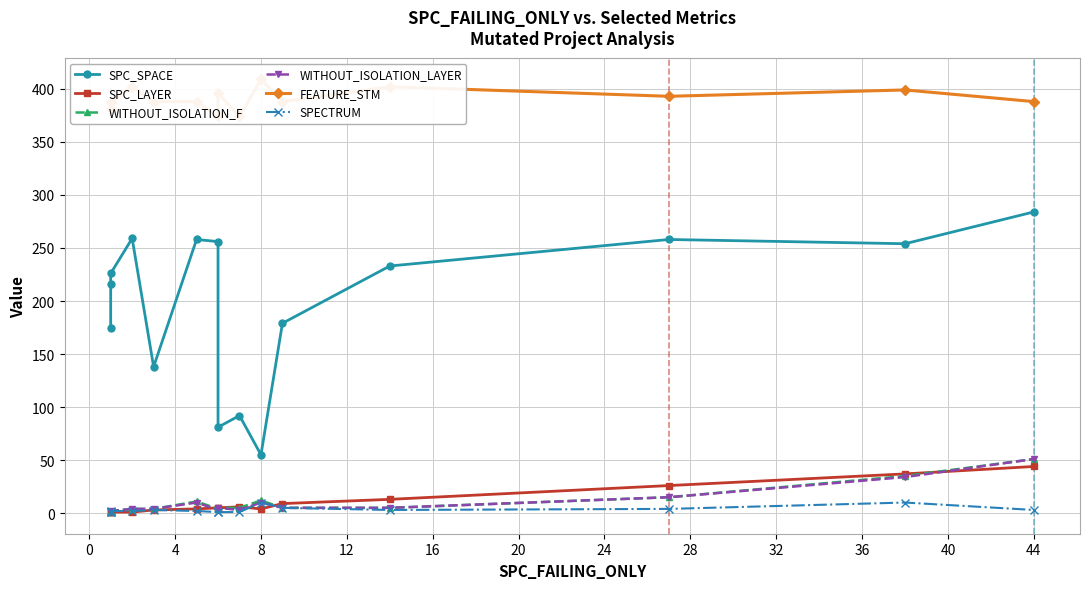

What are all the series names shown in the legend?

SPC_SPACE, SPC_LAYER, WITHOUT_ISOLATION_F, WITHOUT_ISOLATION_LAYER, FEATURE_STM, SPECTRUM